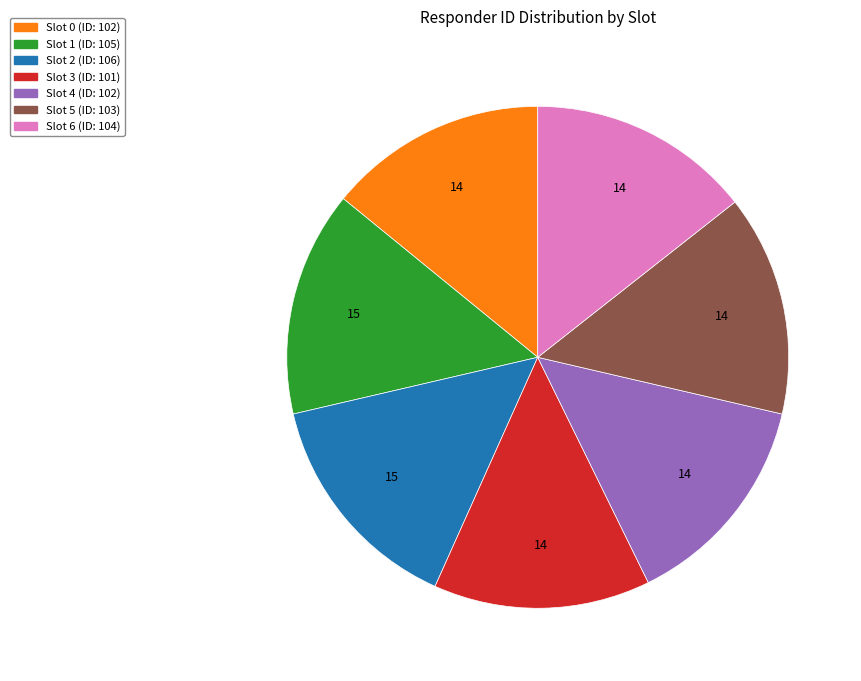

Approximately how many times larger is the value at Slot 3 compared to Slot 2?

1.0